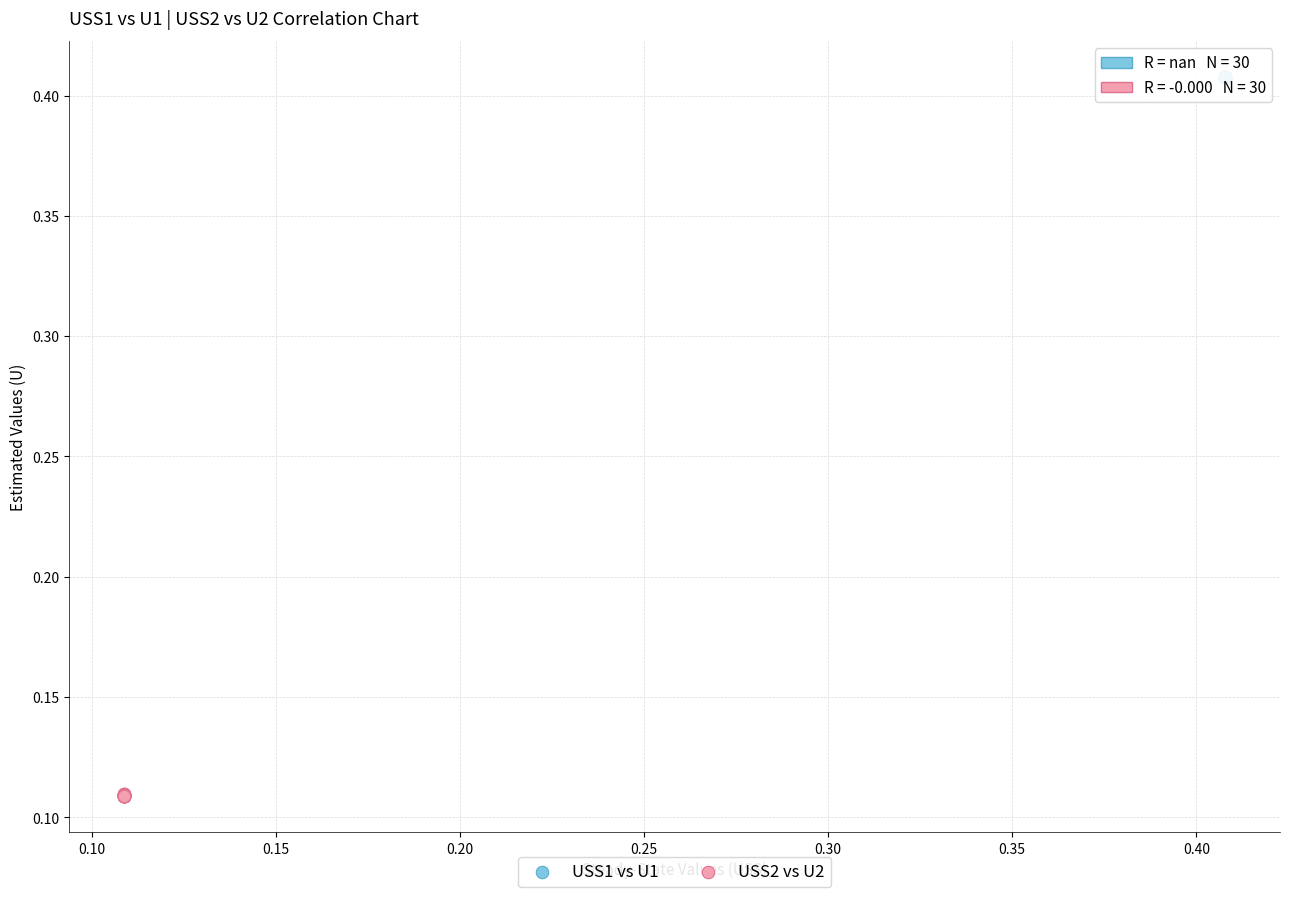

Which series has the widest spread of Y values?

USS2 vs U2